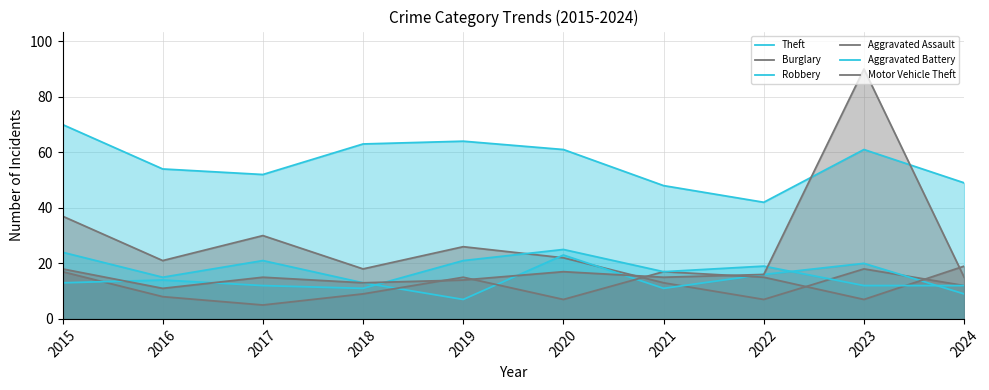

What is the value of the Aggravated Assault point at the 6th from the left?

7